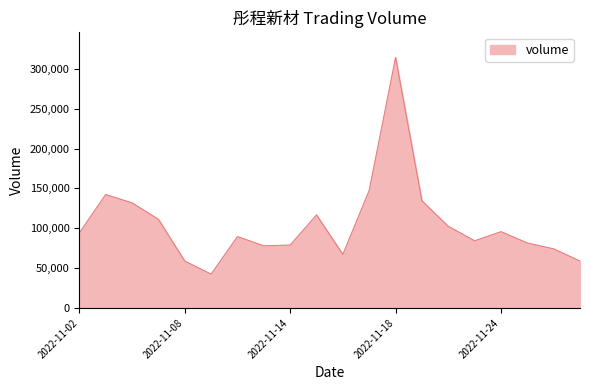

What is the difference between the maximum and minimum values?

271745